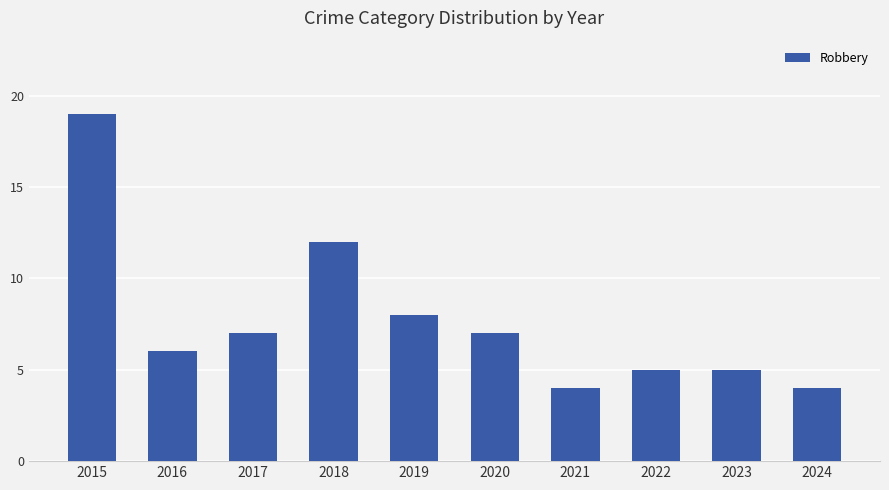

At which label does the data first exceed 7?

2015